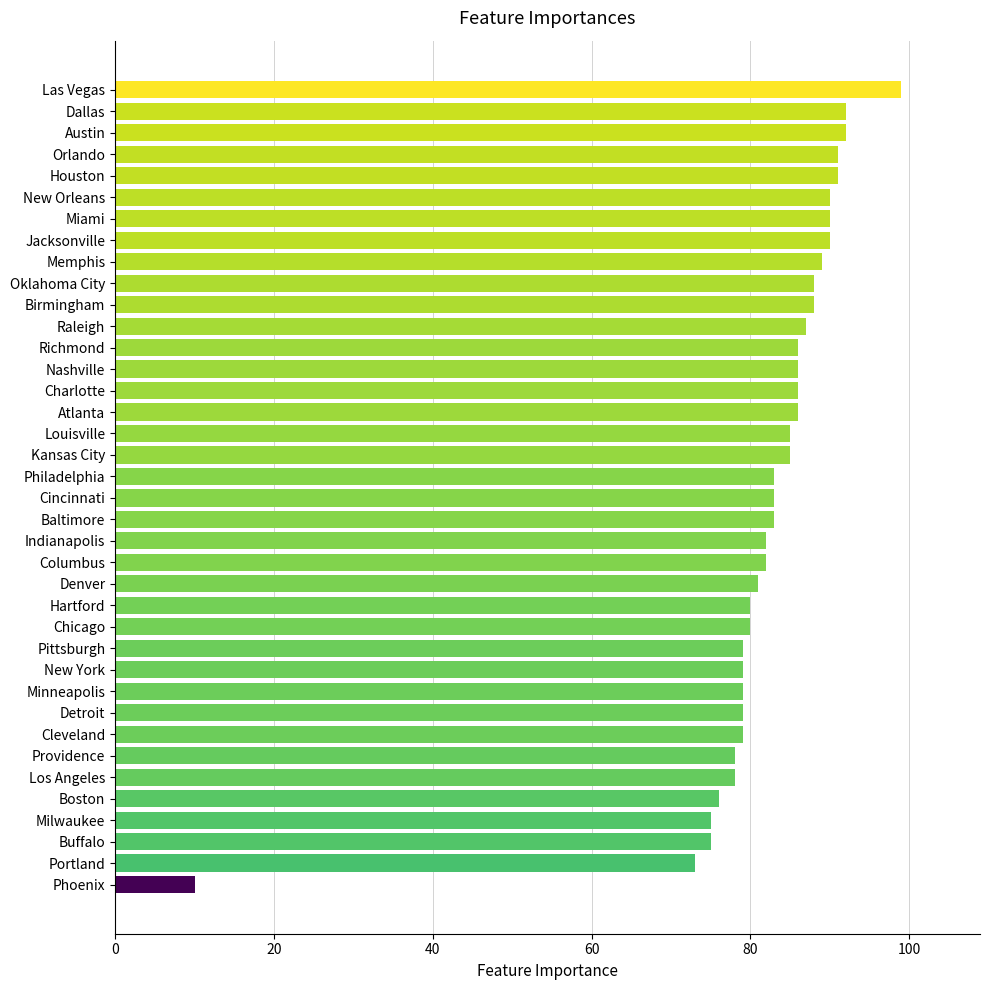

What value does the data have at Milwaukee?

75